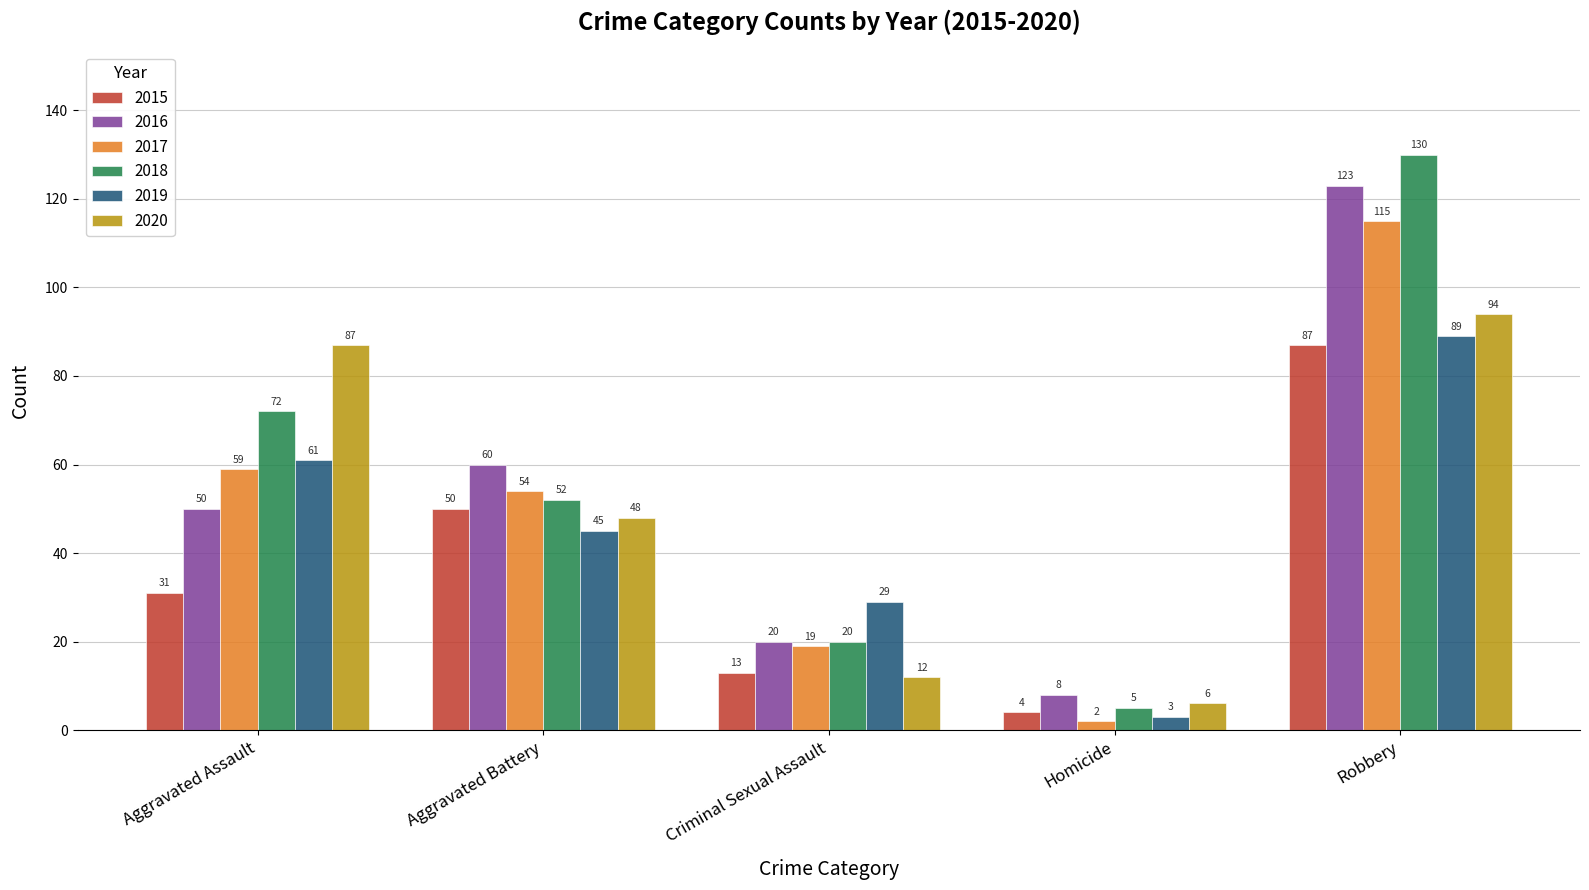

What is the total value across all series at Homicide?

28